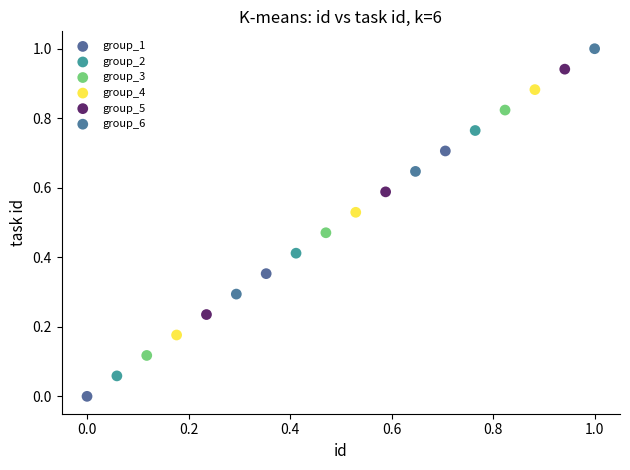

Which series contains the highest Y value?

group_6